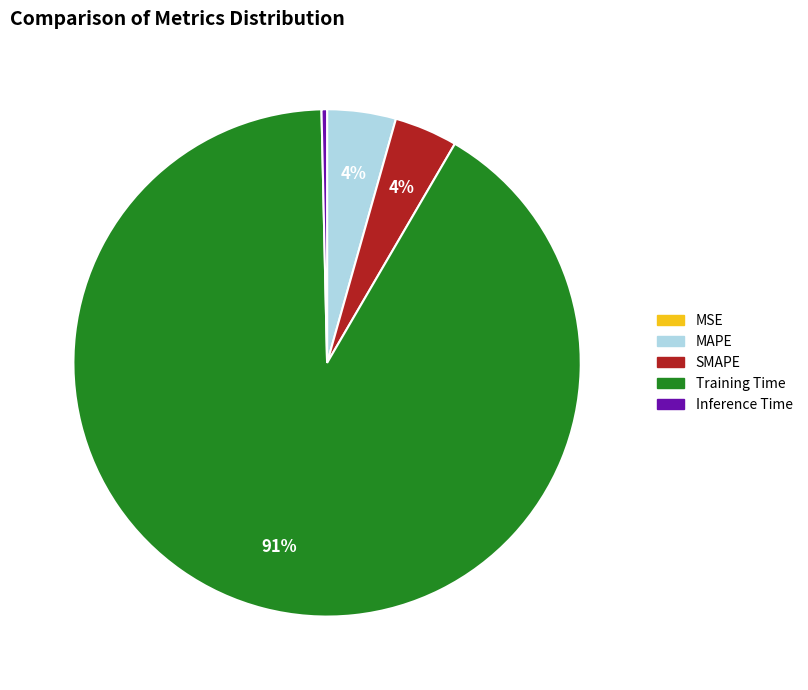

To the nearest percent, what is the average slice percentage?

20%